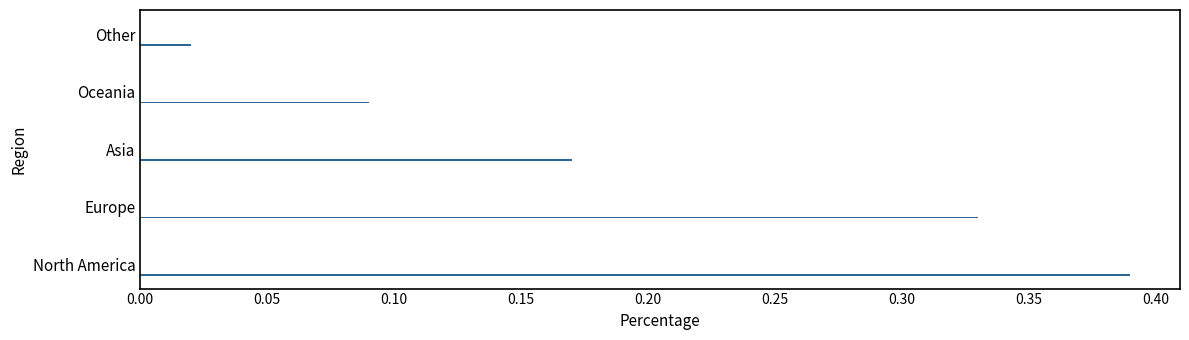

The chart shows a value of 0.2 at Oceania. True or false?

False